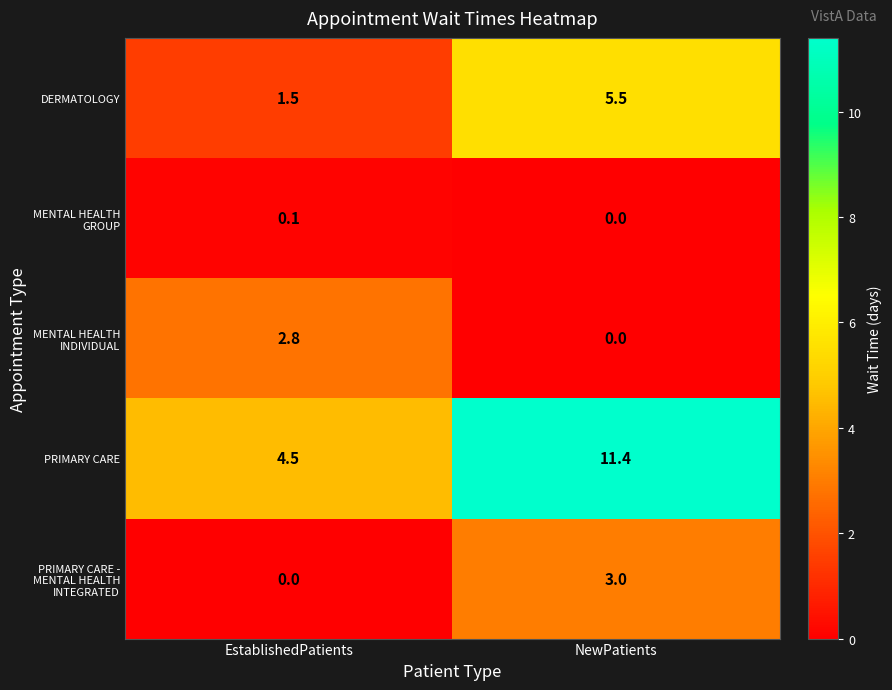

What is the difference between the highest and lowest values at EstablishedPatients?

4.5